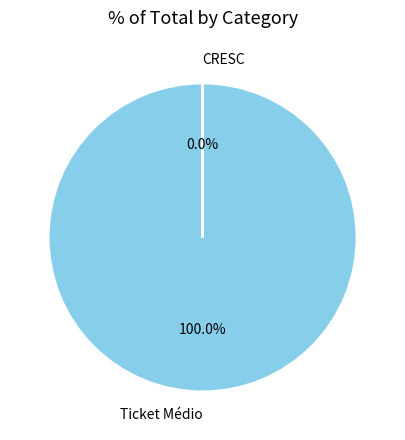

Rank the categories by value from highest to lowest.

Ticket Médio, CRESC